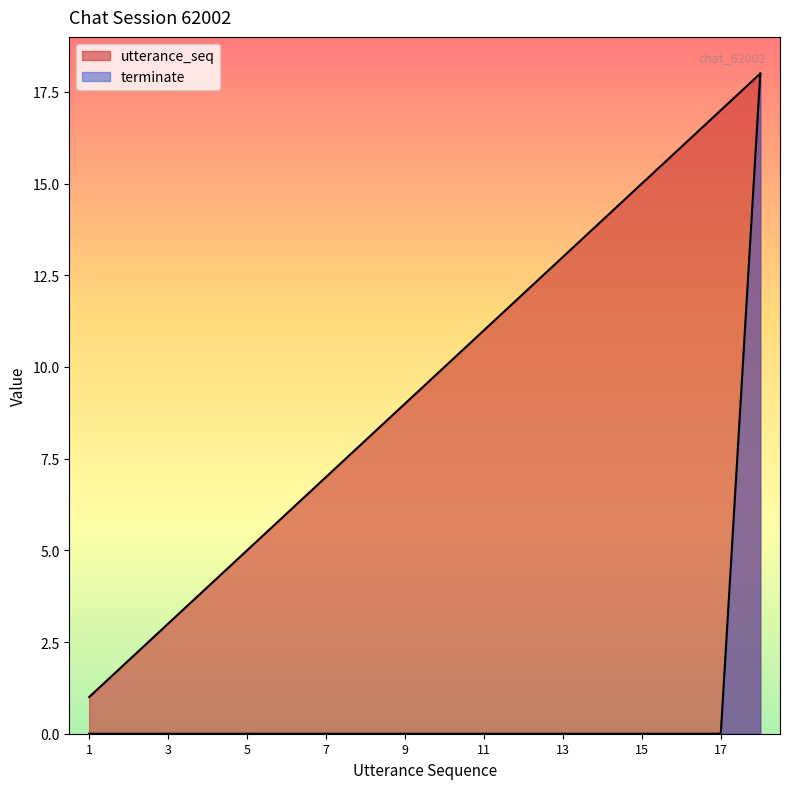

What is the sum of all terminate values?

18